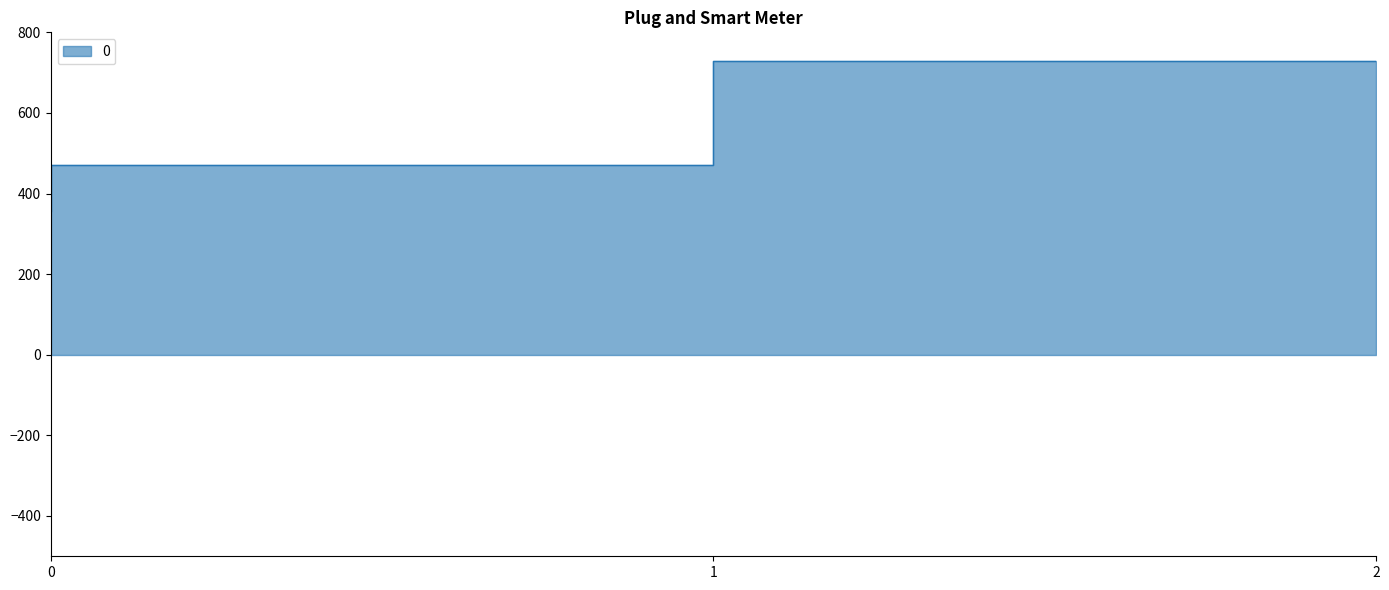

Reading left to right, list all the values displayed in this chart.

357.1	471.4	728.6